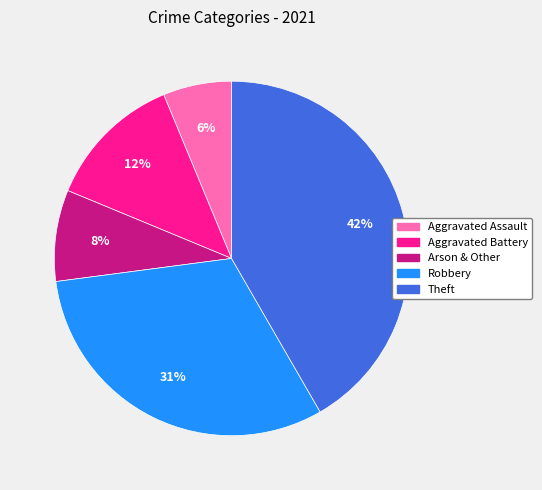

Rank the categories by value from highest to lowest.

Theft, Robbery, Aggravated Battery, Arson & Other, Aggravated Assault